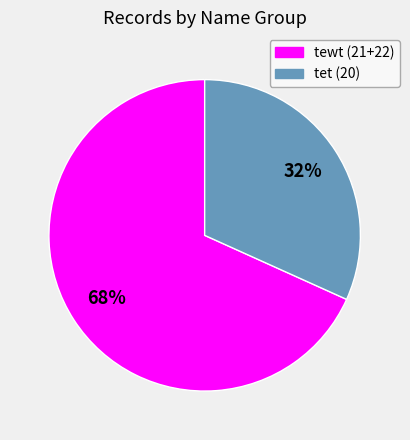

Does any single category account for the majority?

Yes